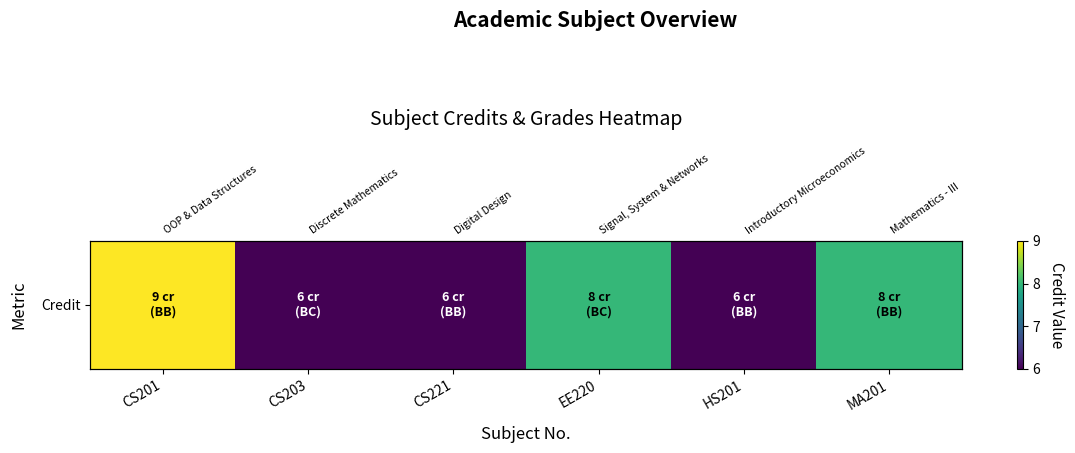

Approximately how many times larger is the value at CS201 compared to CS221?

1.5